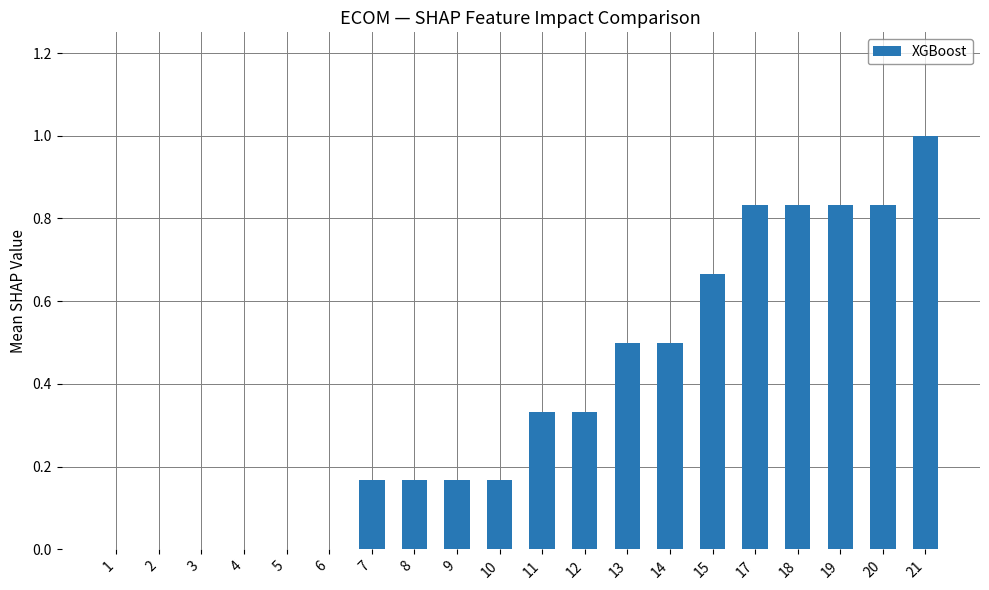

Are the bars horizontal?

No